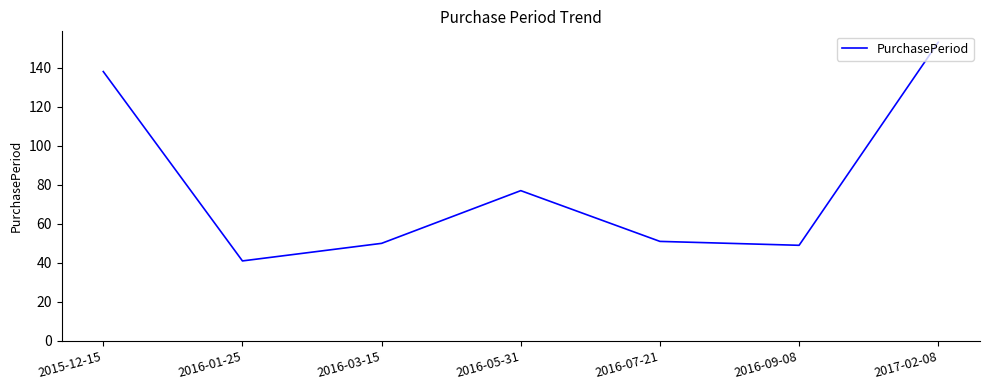

What is the greatest value displayed?

153